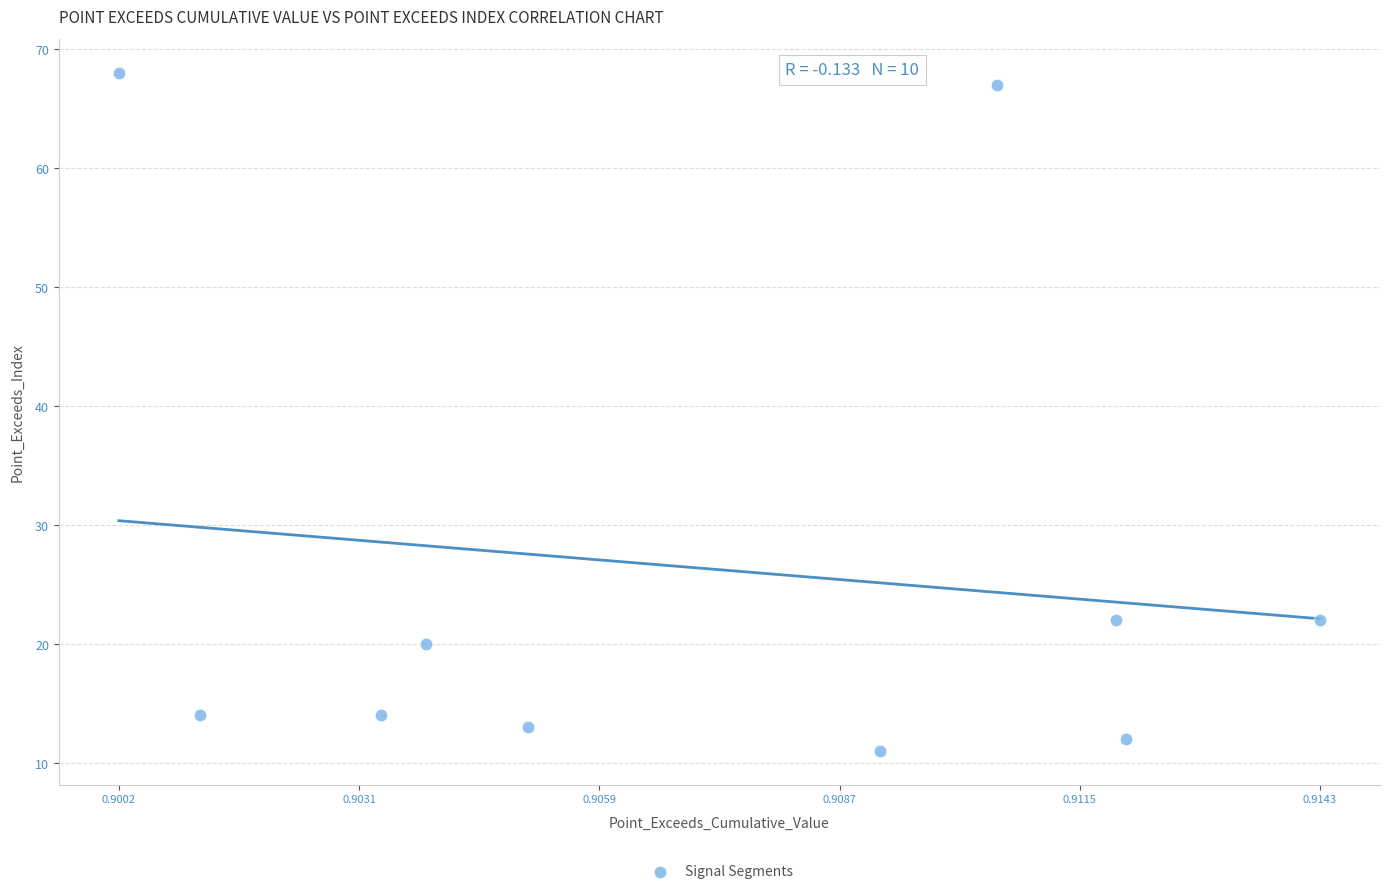

What is the range of Y values (max minus min)?

57